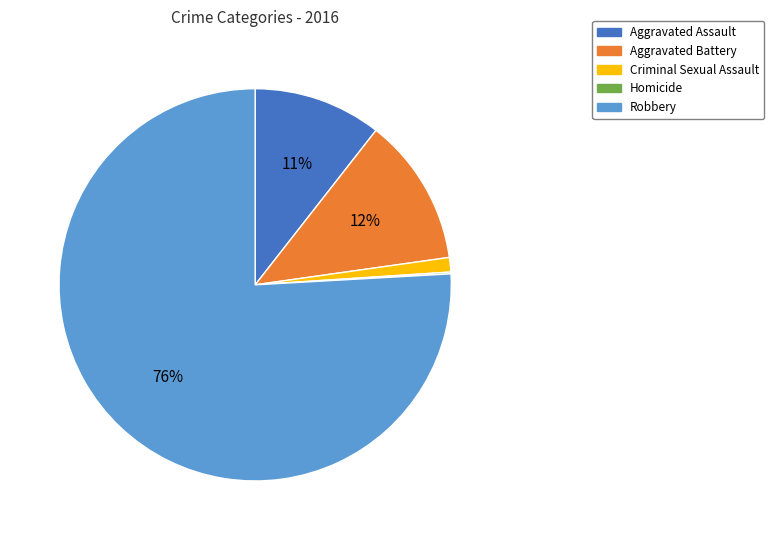

Which has a higher value, Criminal Sexual Assault or Aggravated Assault?

Aggravated Assault